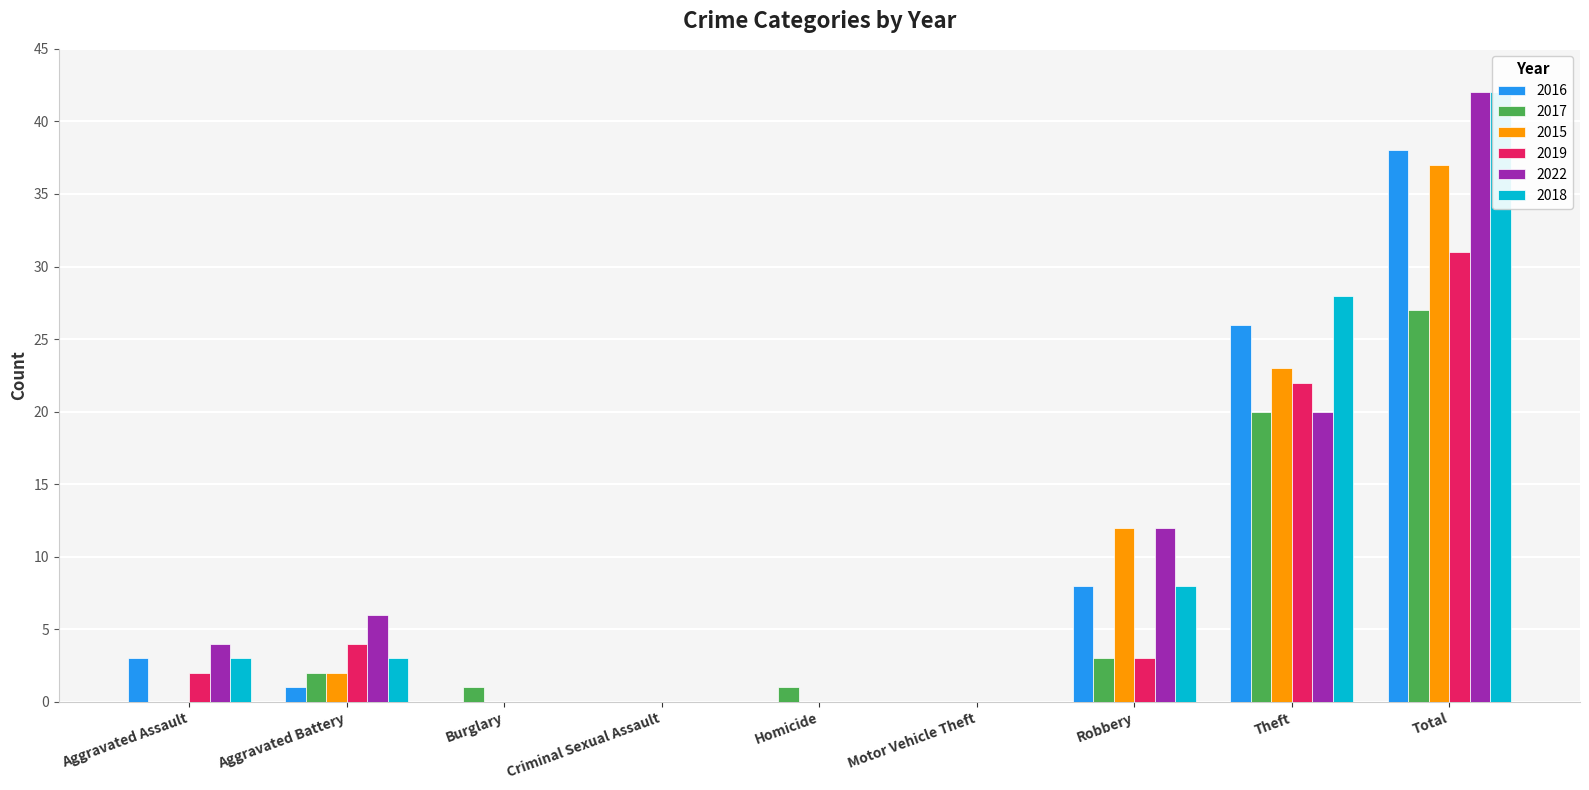

At Burglary, list the series in order from smallest to largest.

2016, 2015, 2019, 2022, 2018, 2017